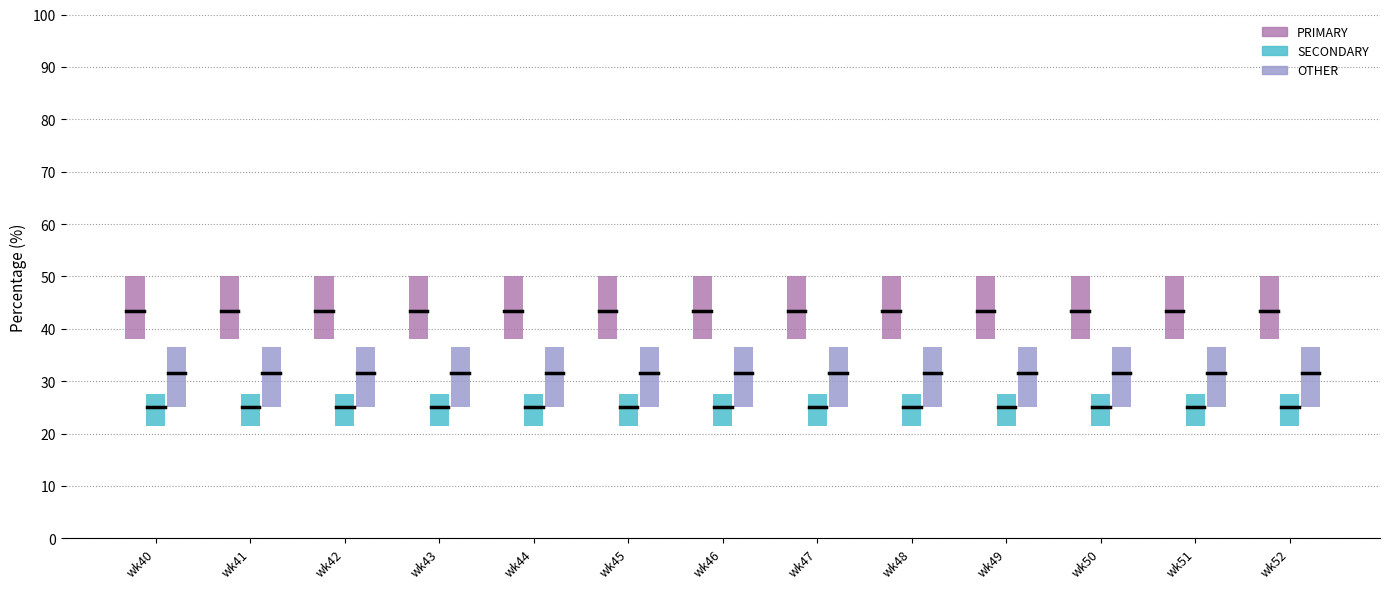

What is the total value across all series at wk45?

100.0